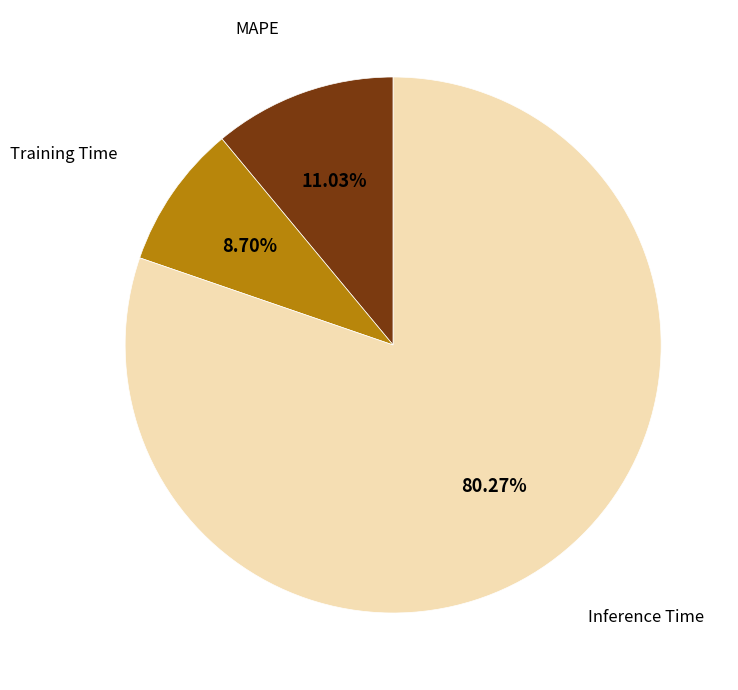

Does any single category account for the majority?

Yes